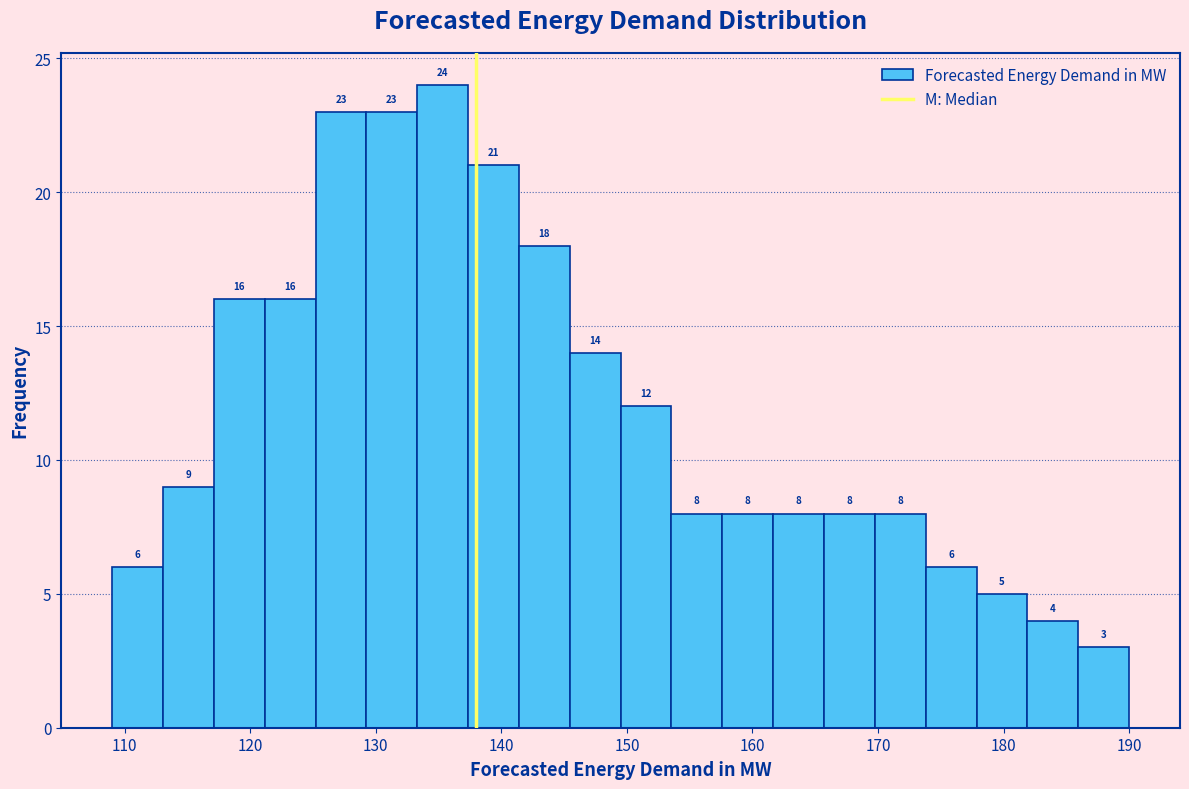

Reading left to right, list every bar in this chart as the range it spans on the x-axis followed by its height. The bar edges are not printed on the chart, so give them approximately, as read against the axis.

109 to 113: 6
113 to 117: 9
117 to 121: 16
121 to 125: 16
125 to 129: 23
129 to 133: 23
133 to 137: 24
137 to 141: 21
141 to 145: 18
145 to 150: 14
150 to 154: 12
154 to 158: 8
158 to 162: 8
162 to 166: 8
166 to 170: 8
170 to 174: 8
174 to 178: 6
178 to 182: 5
182 to 186: 4
186 to 190: 3